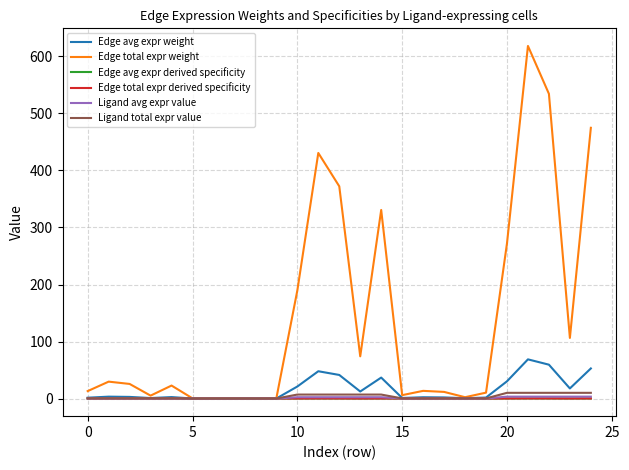

What is the average value of the Edge avg expr weight series?

16.3